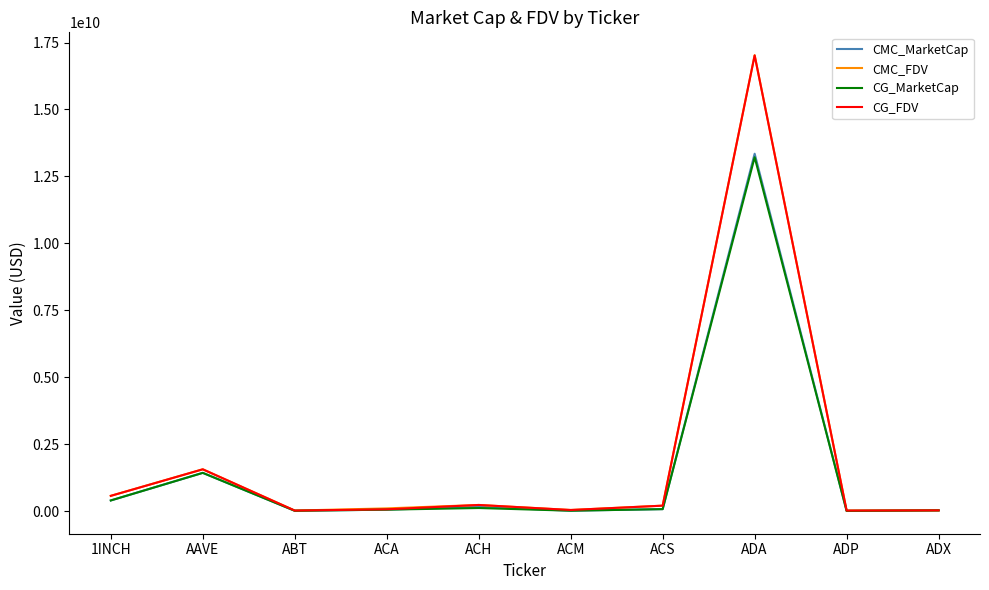

Which series has the widest spread of values?

CMC_FDV